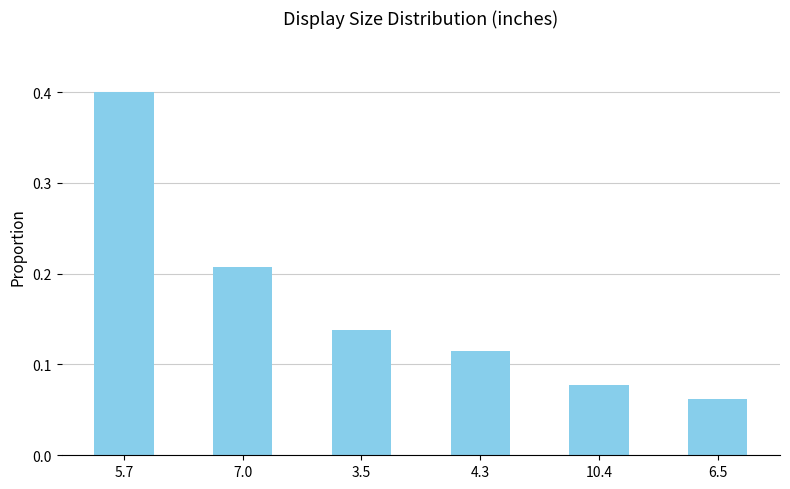

Between 4.3 and 6.5, which is larger?

4.3